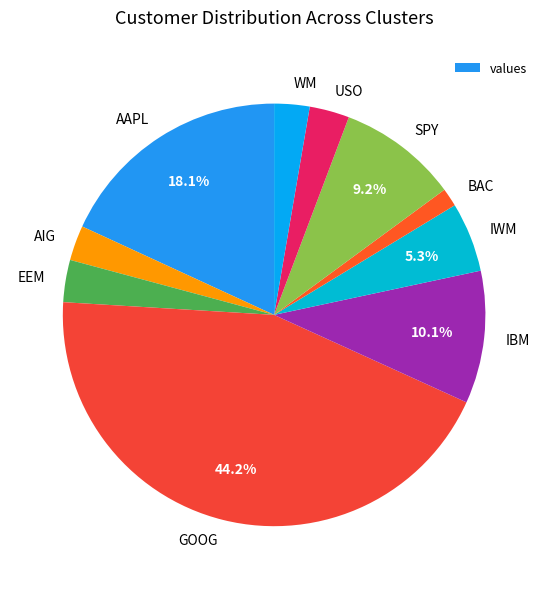

Which category has the biggest portion of the pie?

GOOG